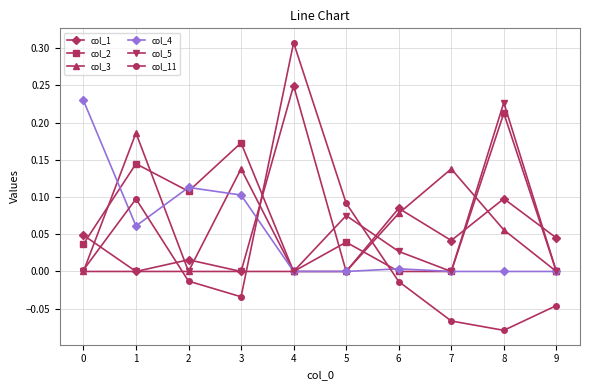

Between 5 and 9, which series saw the biggest shift?

col_11